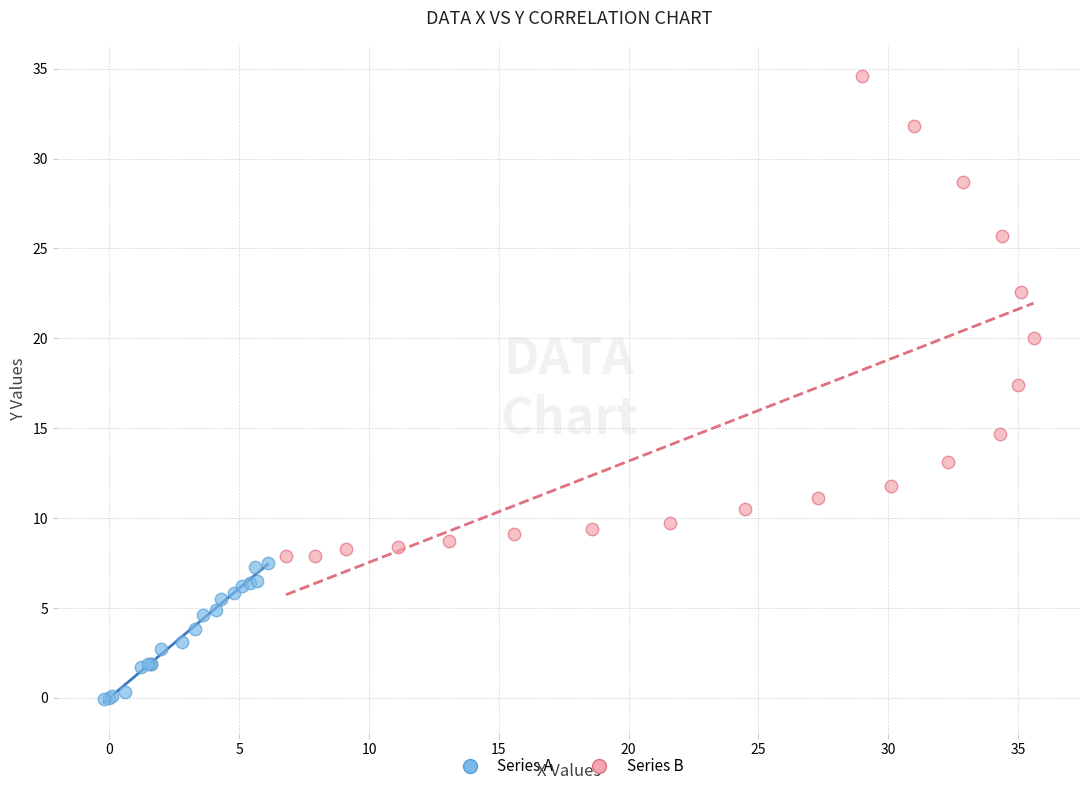

Which series has the largest Y range (max minus min)?

Series B